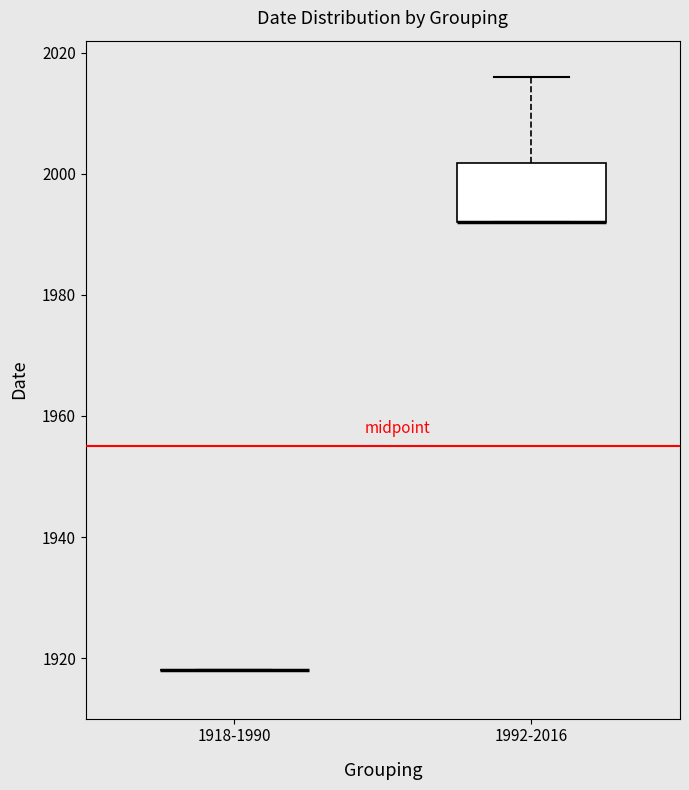

Comparing the boxes themselves (not the whiskers), which one is the tallest?

1992-2016